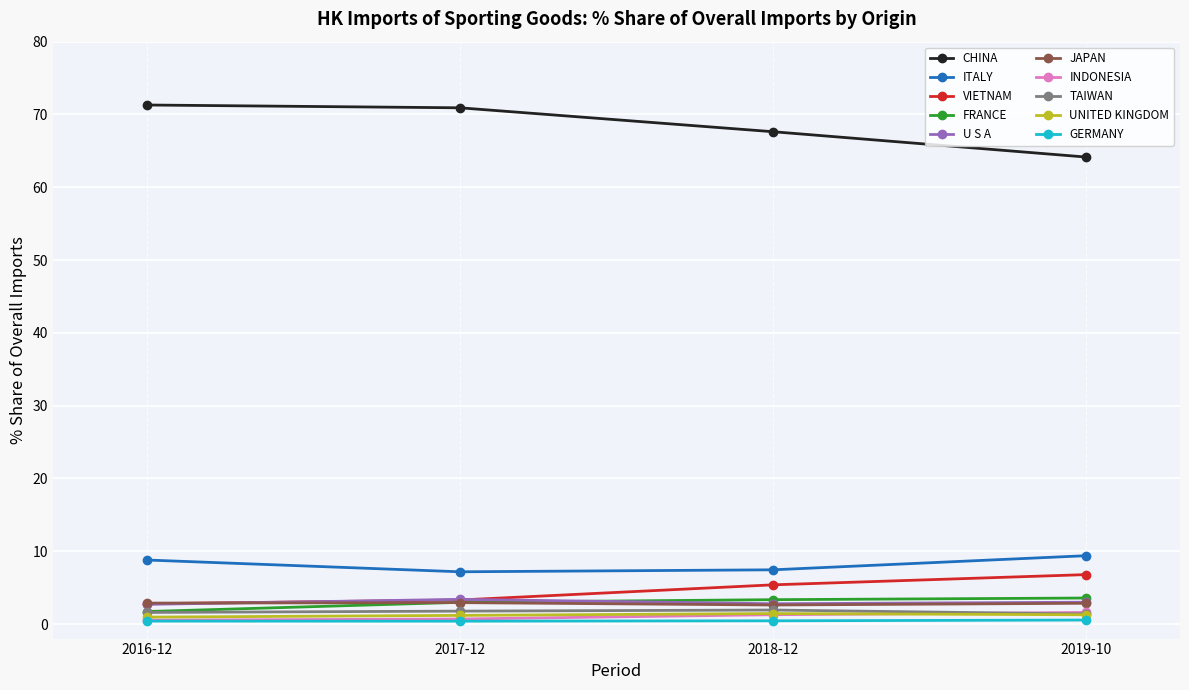

What are all the series names shown in the legend?

CHINA, ITALY, VIETNAM, FRANCE, U S A, JAPAN, INDONESIA, TAIWAN, UNITED KINGDOM, GERMANY